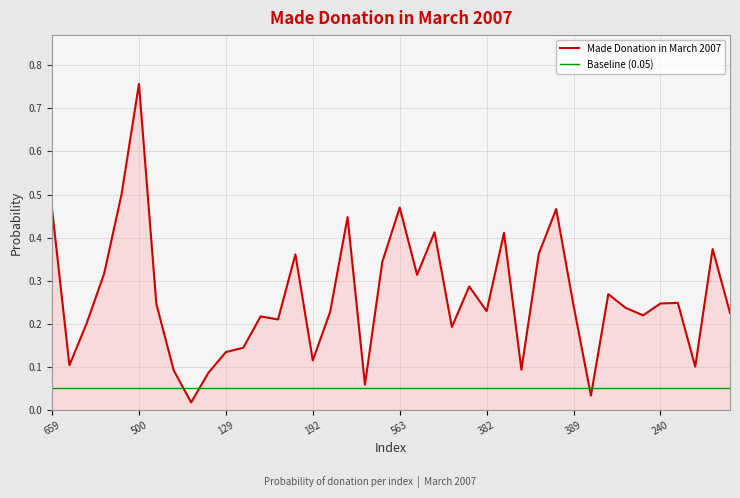

Which series has the largest total across all categories?

Made Donation in March 2007